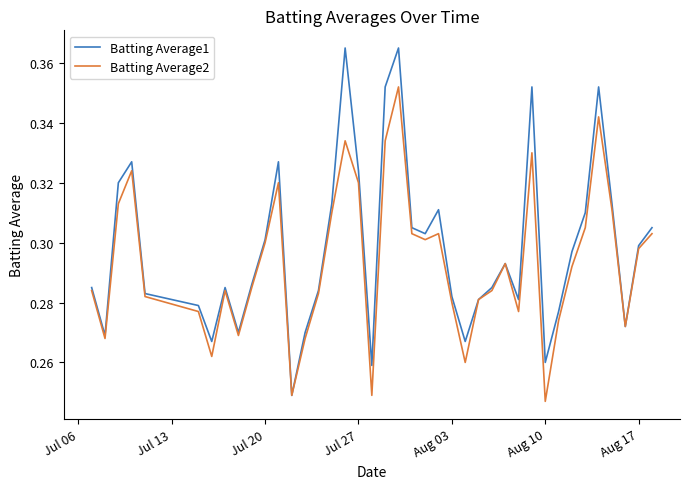

What are all the series names shown in the legend?

Batting Average1, Batting Average2